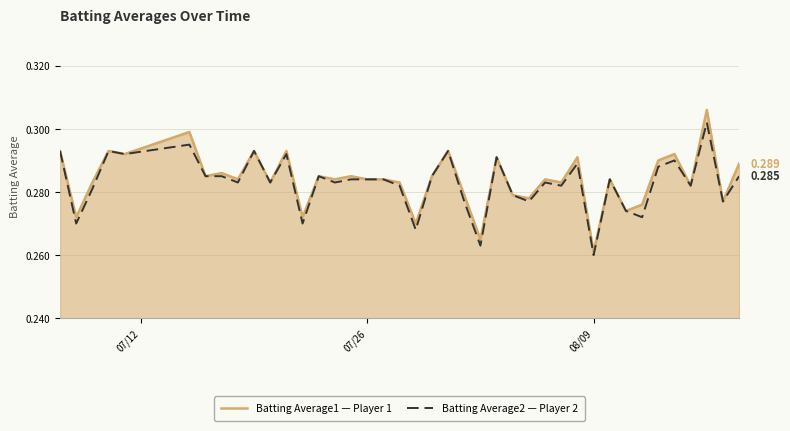

How many Batting Average1 — Player 1 values are between 0 and 1?

40